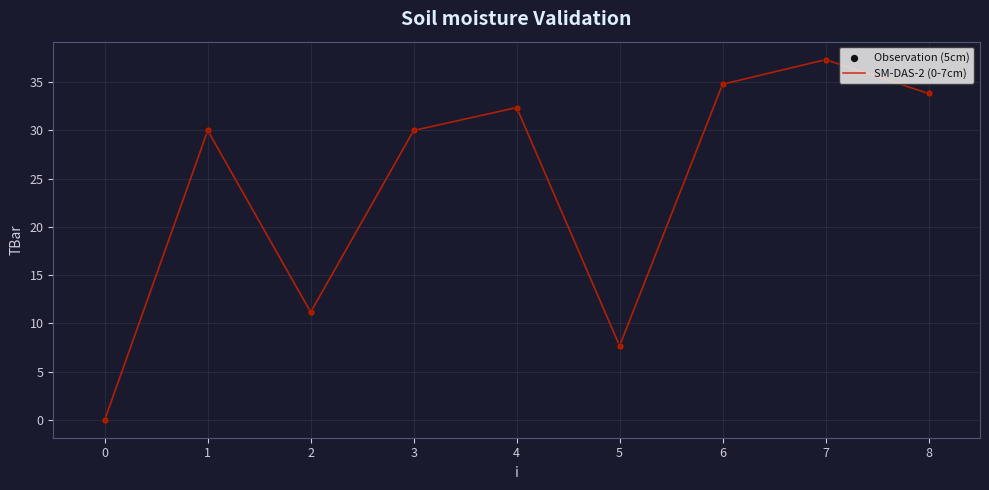

Which category has the highest value across all series?

7